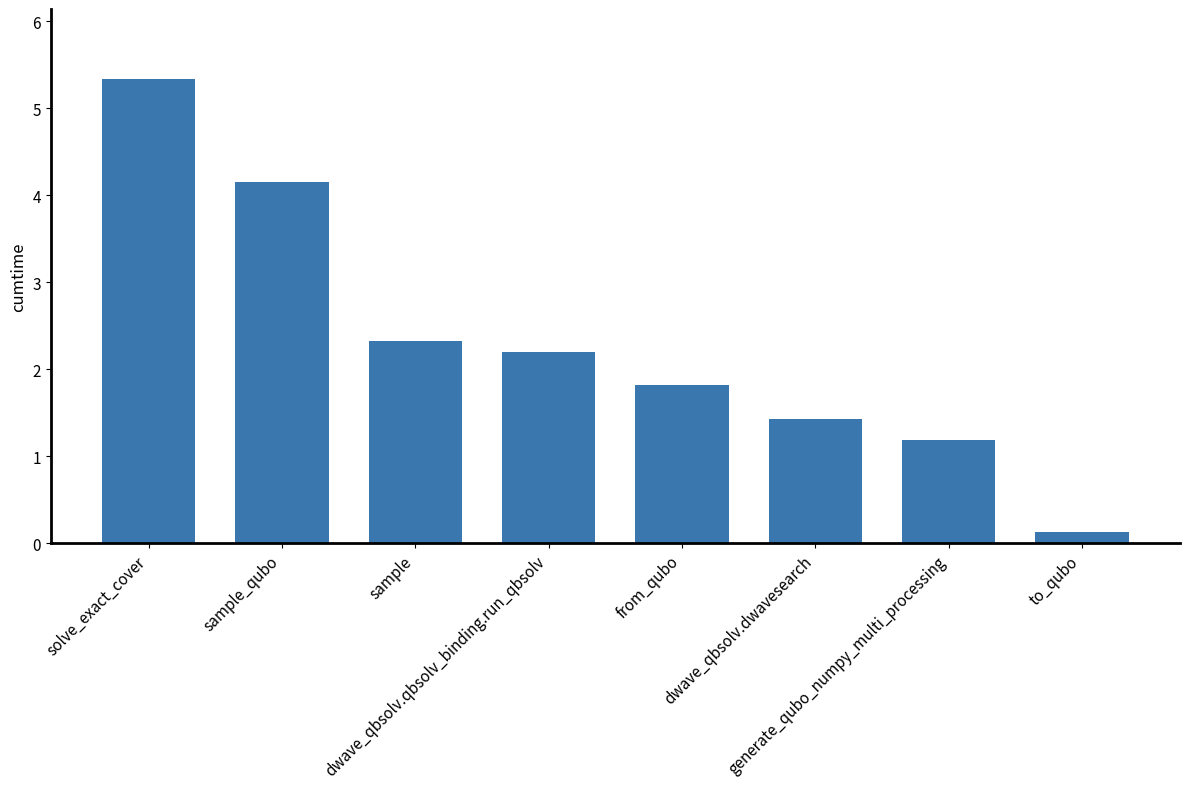

Approximately how many times larger is the value at to_qubo compared to generate_qubo_numpy_multi_processing?

0.1